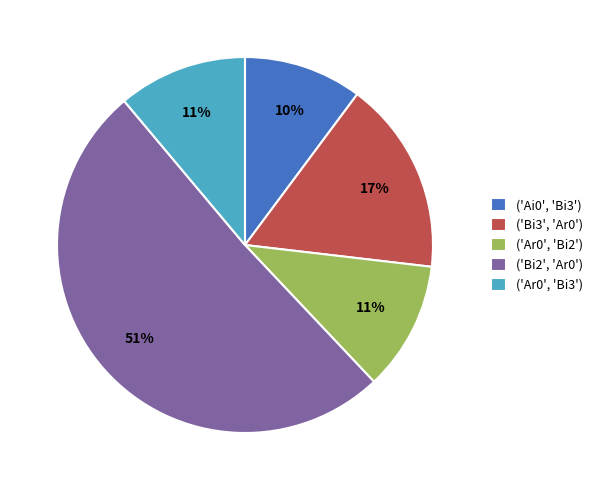

Which category accounts for the majority?

('Bi2', 'Ar0')